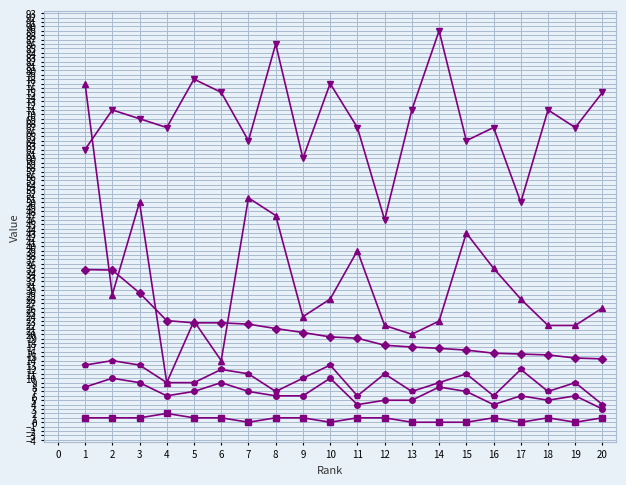

What is the total value across all series at 4?

116.1